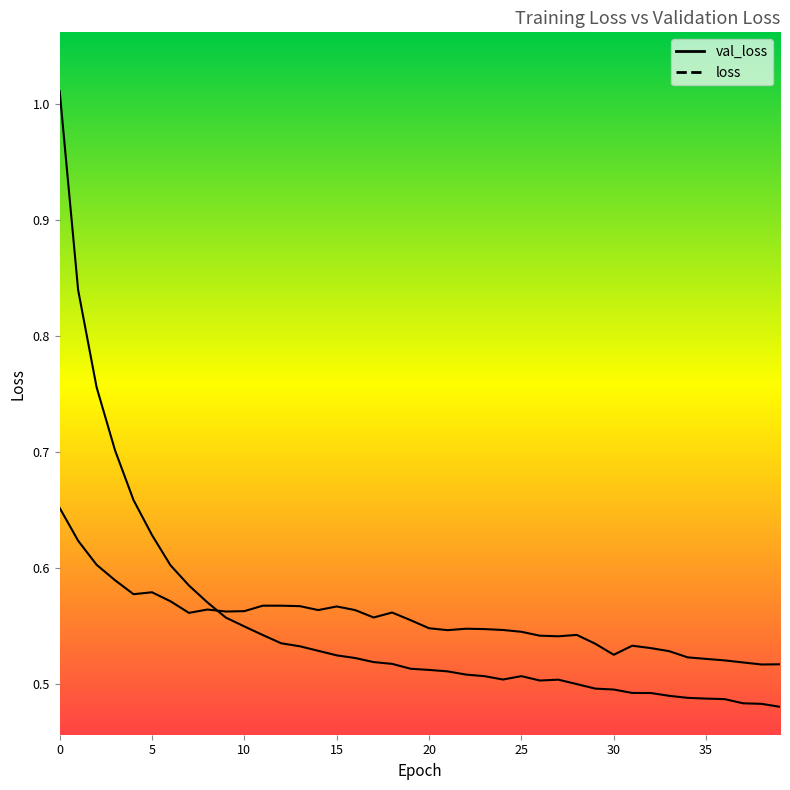

Is this an area chart (filled region under the line)?

No